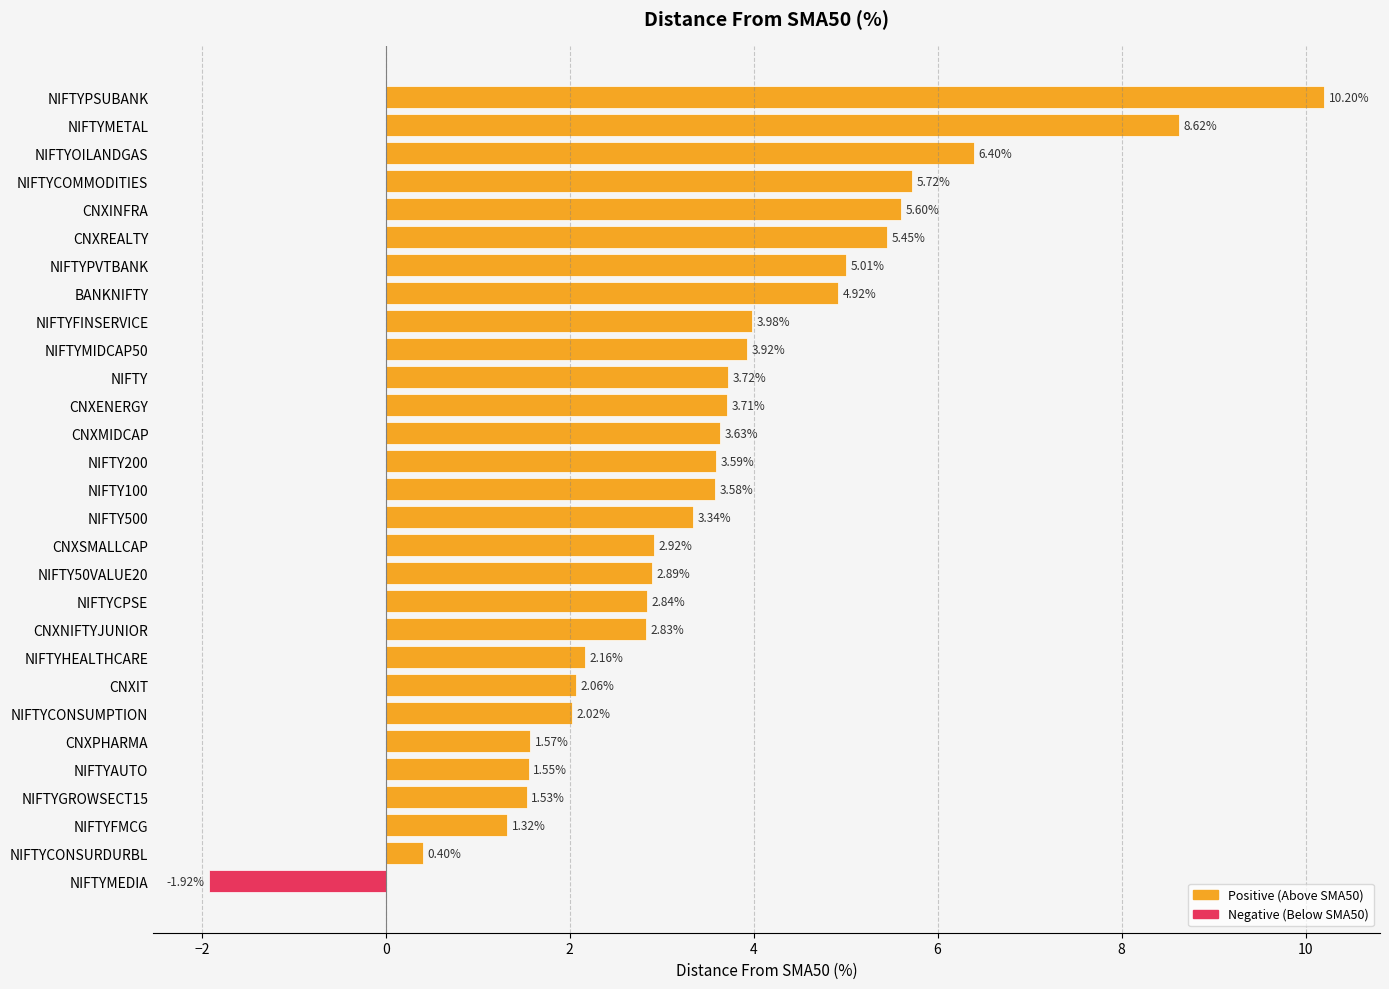

Which has a higher value, NIFTY or NIFTYPVTBANK?

NIFTYPVTBANK